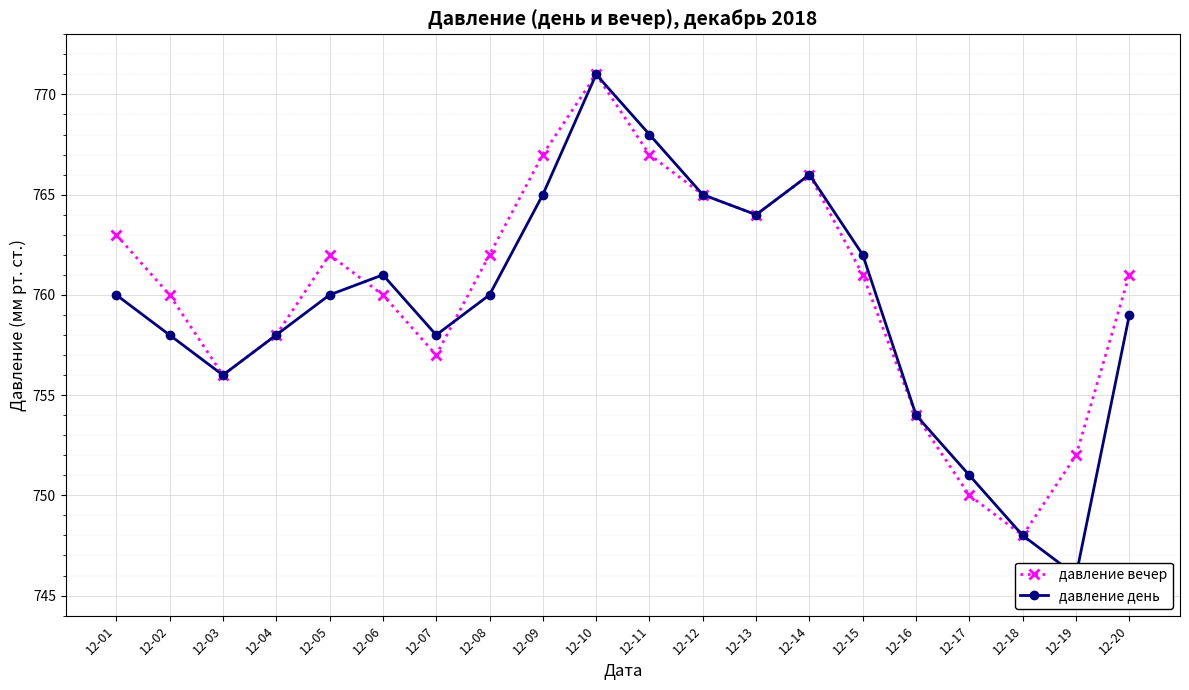

At which category does давление день reach its first local valley?

12-03